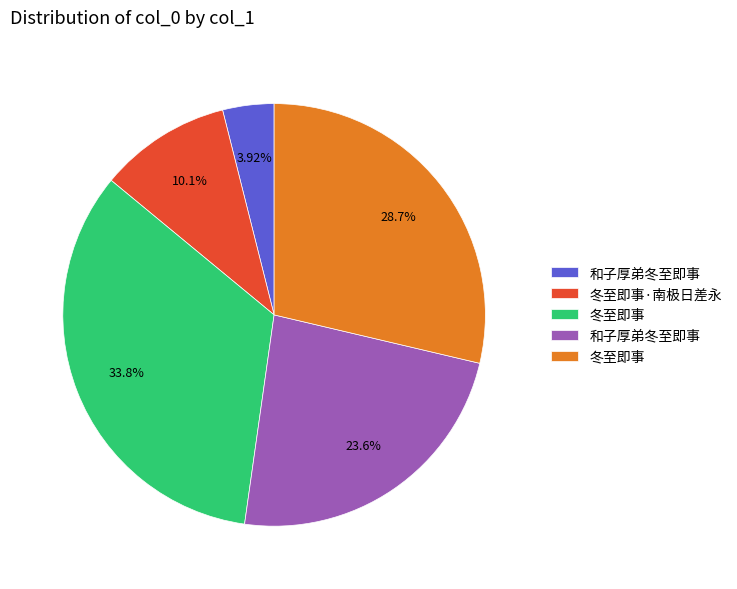

Is there a majority slice in this chart?

No